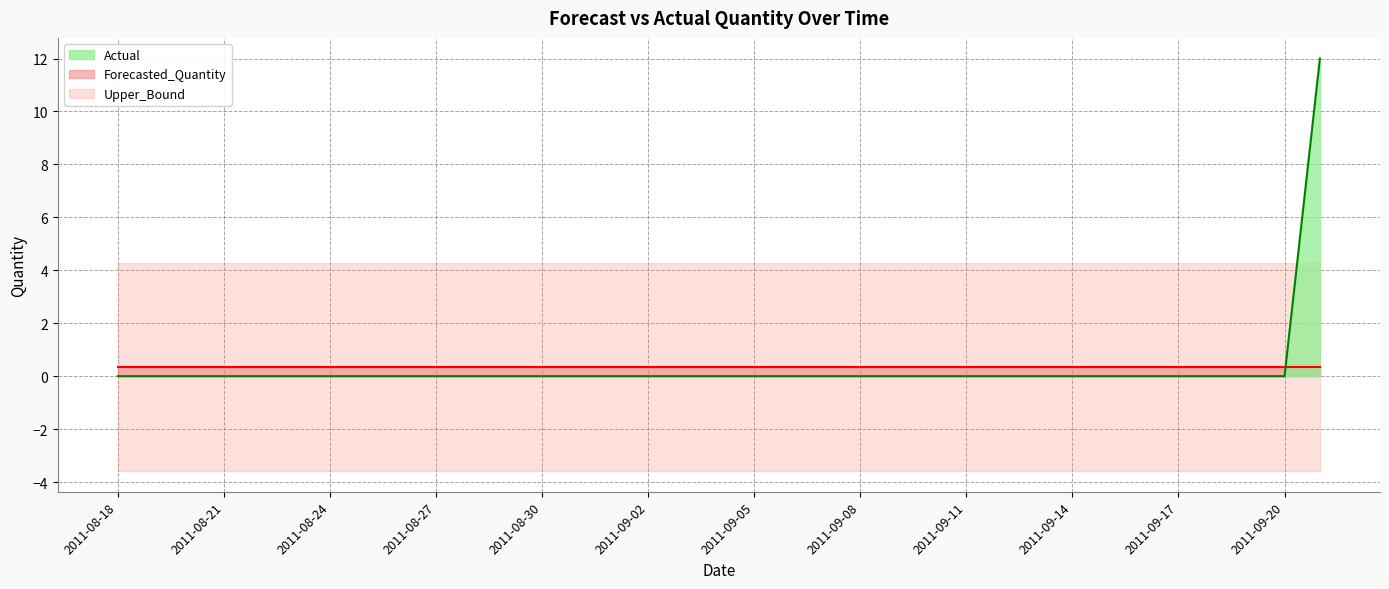

What is the label of the 11th point from the left?

2011-08-28